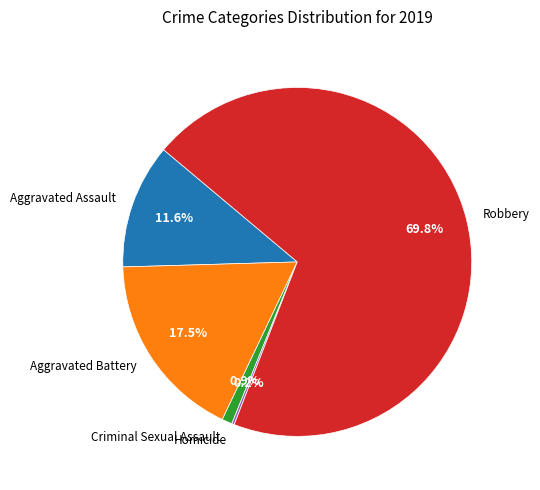

Do Robbery and Aggravated Assault together represent more than half of the pie?

Yes